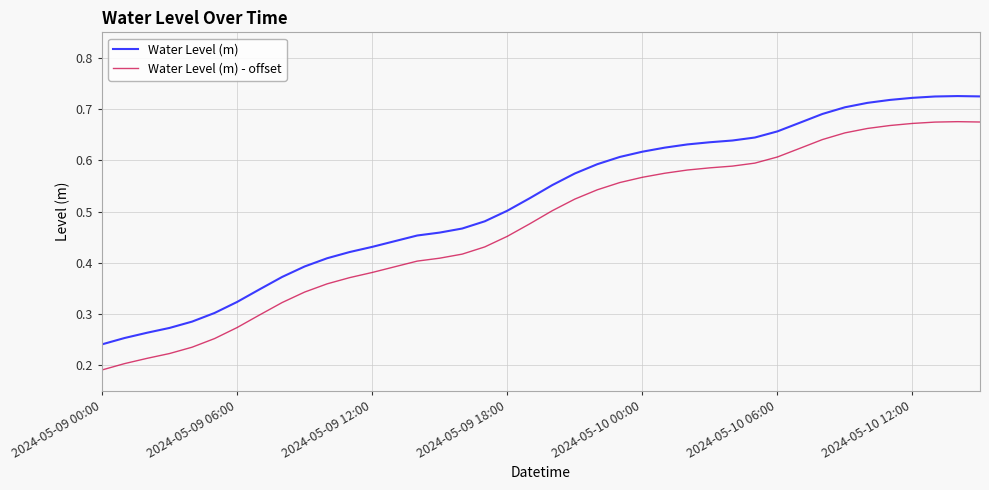

True or false: Water Level (m) - offset and Water Level (m) intersect in this chart.

False